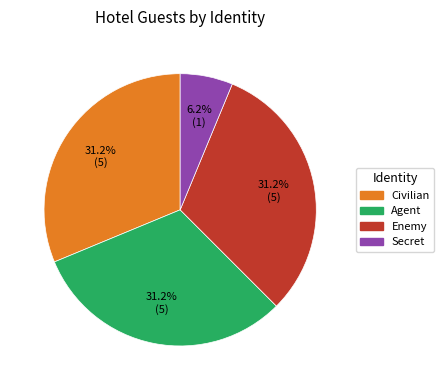

What percentage do Civilian and Enemy together represent?

62.5%